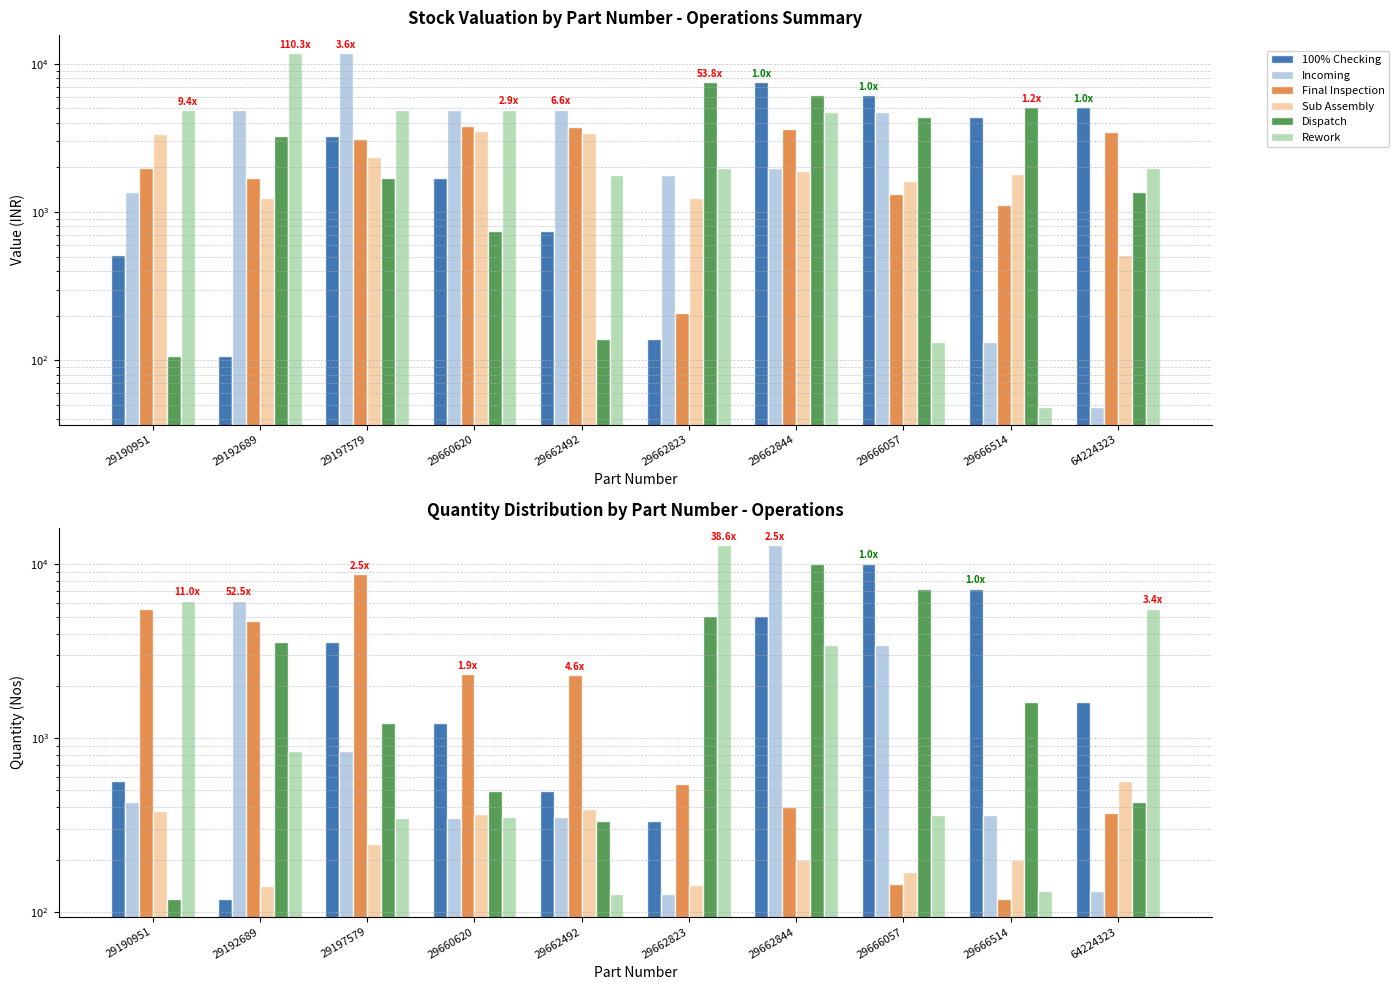

Rank the categories by Incoming value from highest to lowest.

29662844, 29192689, 29666057, 29197579, 29190951, 29666514, 29662492, 29660620, 64224323, 29662823